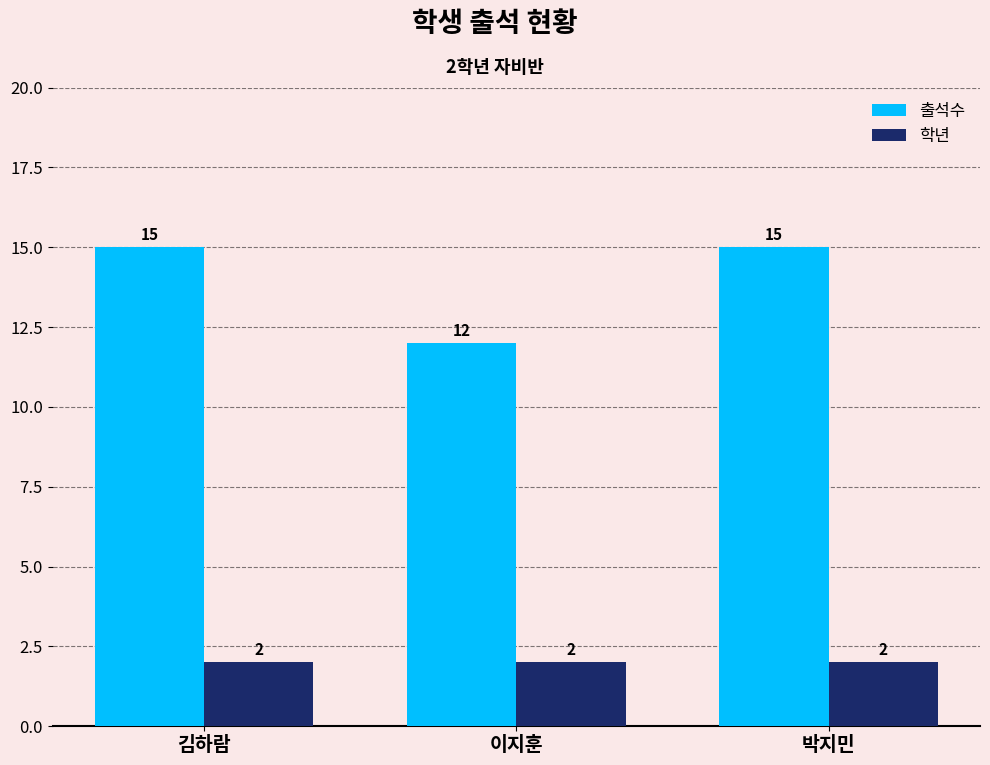

Is the value of 출석수 at 이지훈 greater than the value of 학년 at 이지훈?

Yes